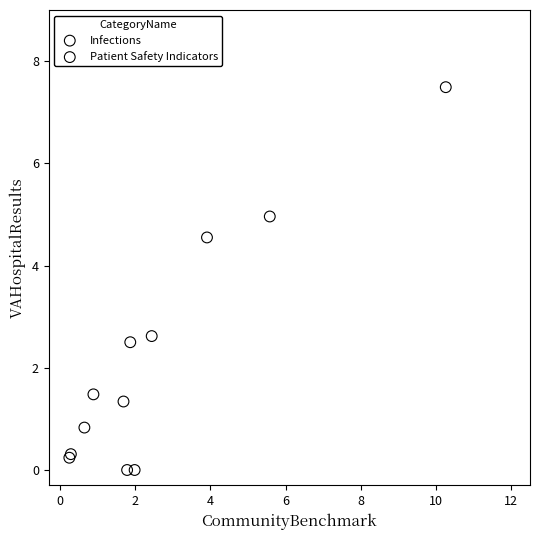

What are all the series names shown in the legend?

Infections, Patient Safety Indicators